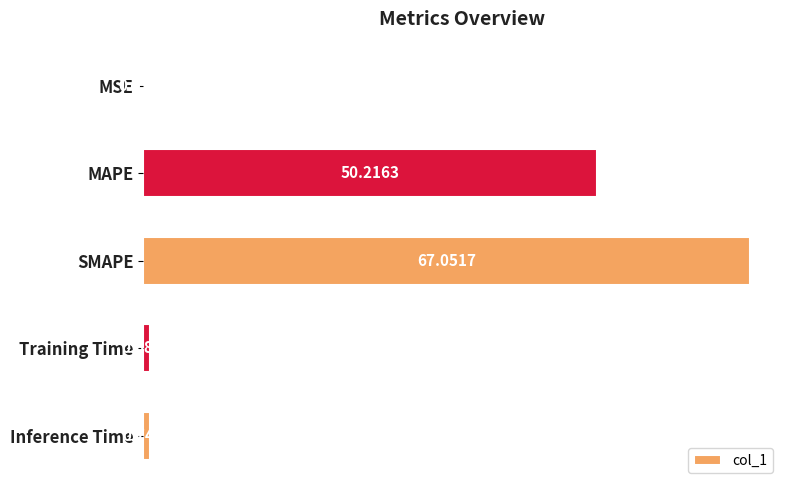

What is the average value?

23.7